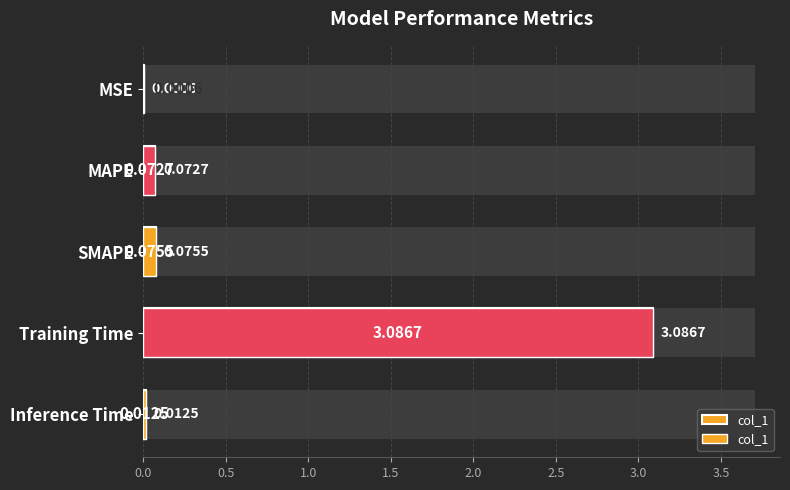

What is the sum of the values at MSE and MAPE?

0.1